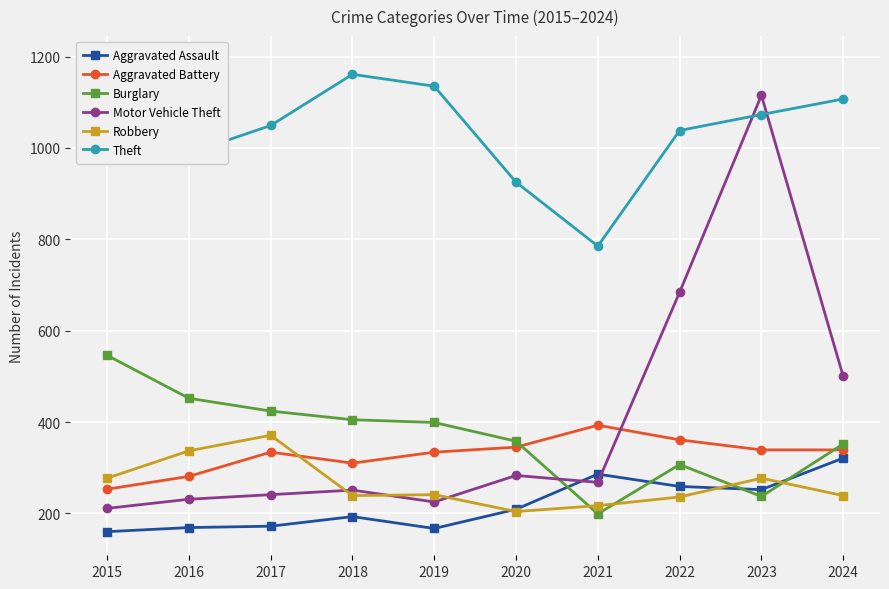

Reading left to right, extract all data points from this chart.

Aggravated Assault: 2015=160	2016=169	2017=172	2018=193	2019=167	2020=209	2021=286	2022=259	2023=252	2024=321
Aggravated Battery: 2015=253	2016=281	2017=334	2018=310	2019=334	2020=345	2021=393	2022=361	2023=339	2024=339
Burglary: 2015=546	2016=452	2017=424	2018=405	2019=399	2020=358	2021=199	2022=307	2023=237	2024=352
Motor Vehicle Theft: 2015=211	2016=231	2017=241	2018=251	2019=225	2020=283	2021=268	2022=684	2023=1115	2024=500
Robbery: 2015=277	2016=337	2017=371	2018=239	2019=241	2020=204	2021=217	2022=236	2023=277	2024=239
Theft: 2015=1193	2016=988	2017=1049	2018=1161	2019=1135	2020=925	2021=785	2022=1038	2023=1073	2024=1107